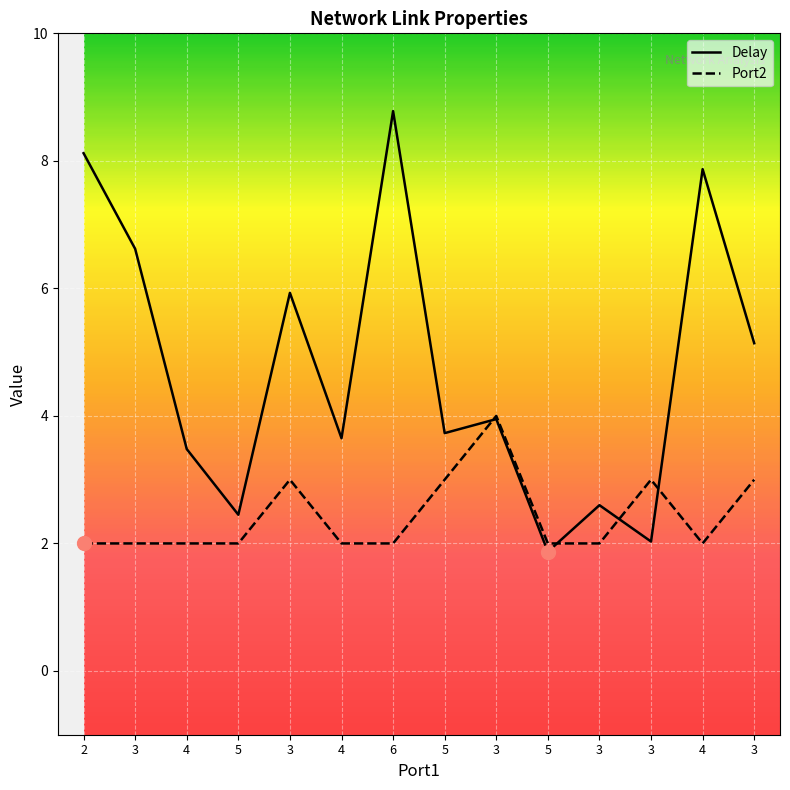

Is this an area chart (filled region under the line)?

No